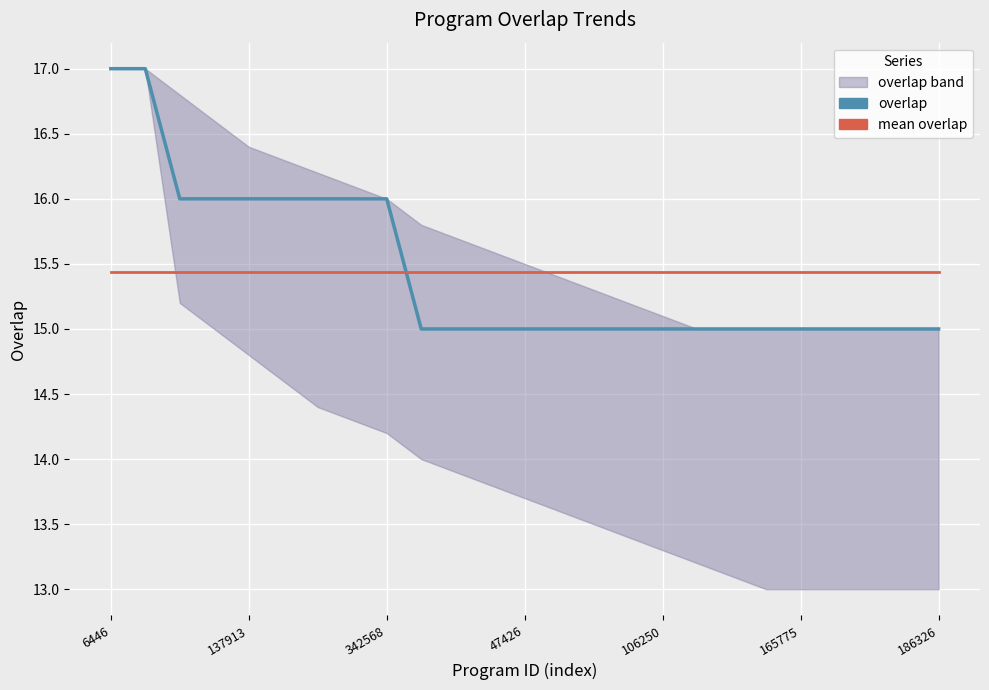

Between 16 and 19, which series saw the biggest shift?

overlap